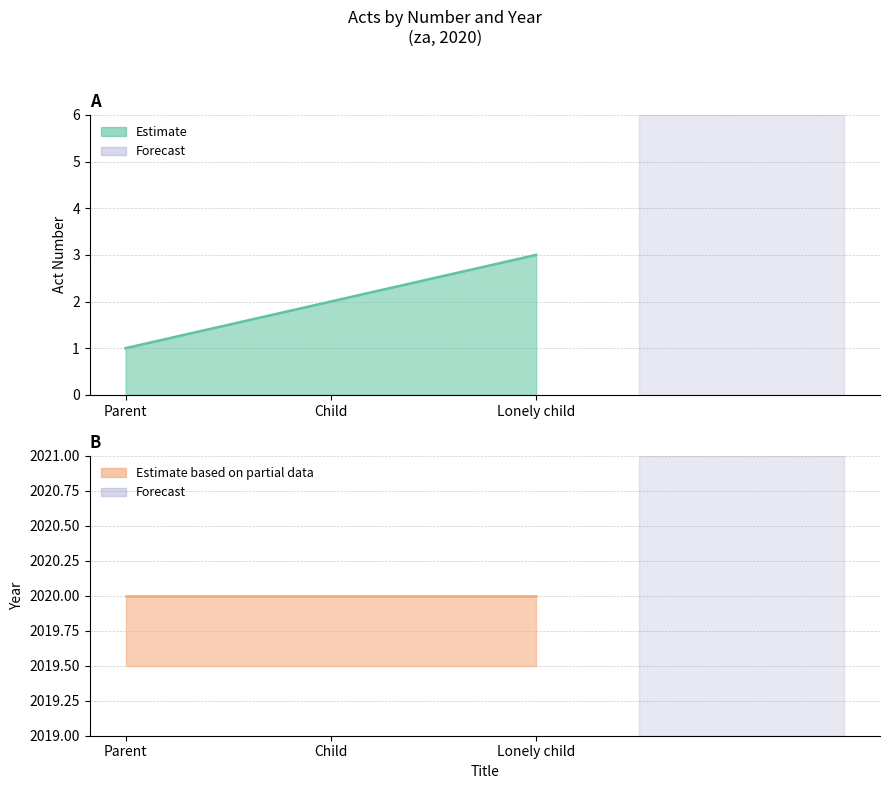

What is the ratio of the value at Lonely child to the value at Parent?

3.0